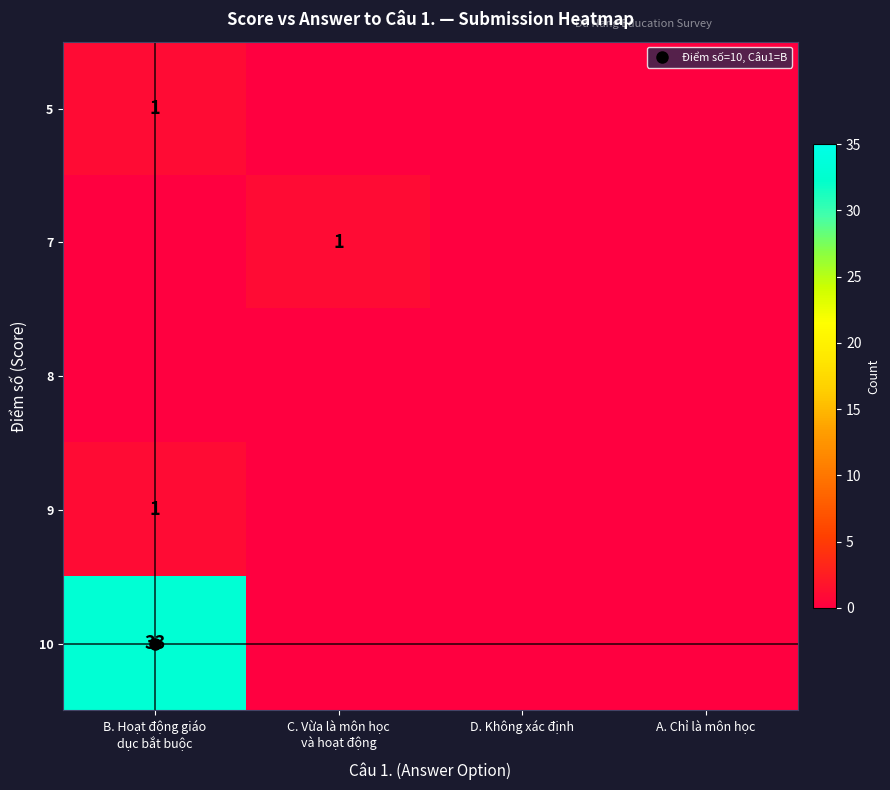

What is the difference between the 9 values at B. Hoạt động giáo dục bắt buộc and D. Không xác định?

1